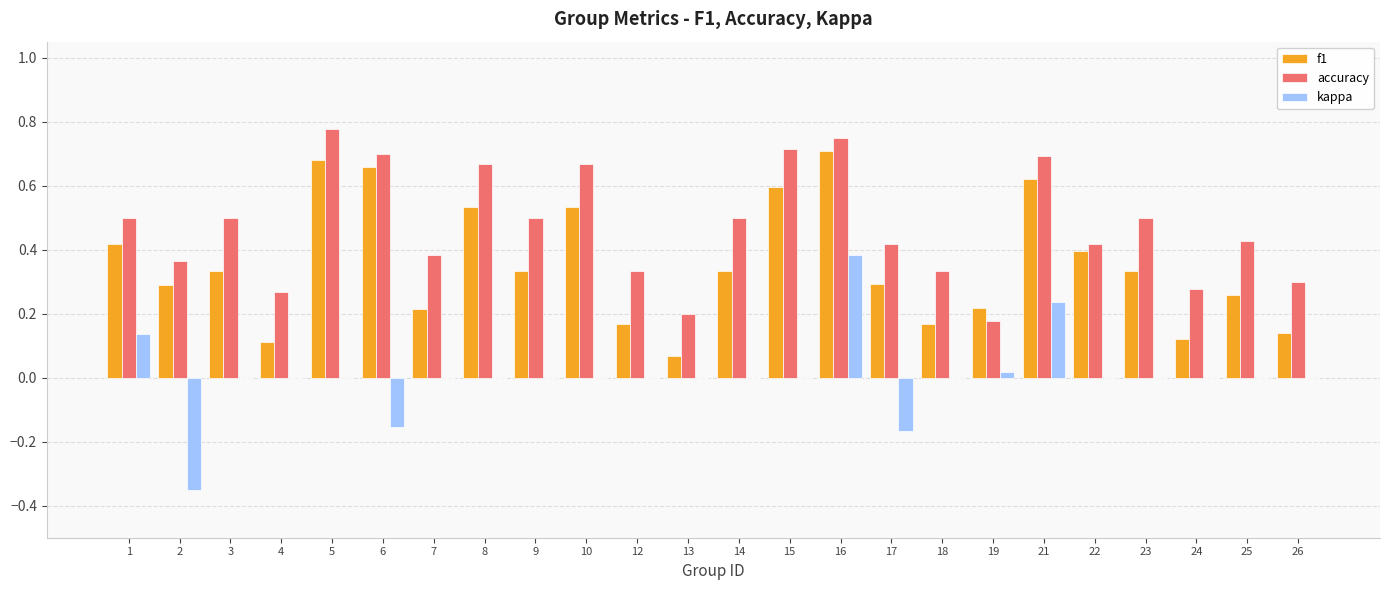

Which series changed the most between 2 and 14?

kappa